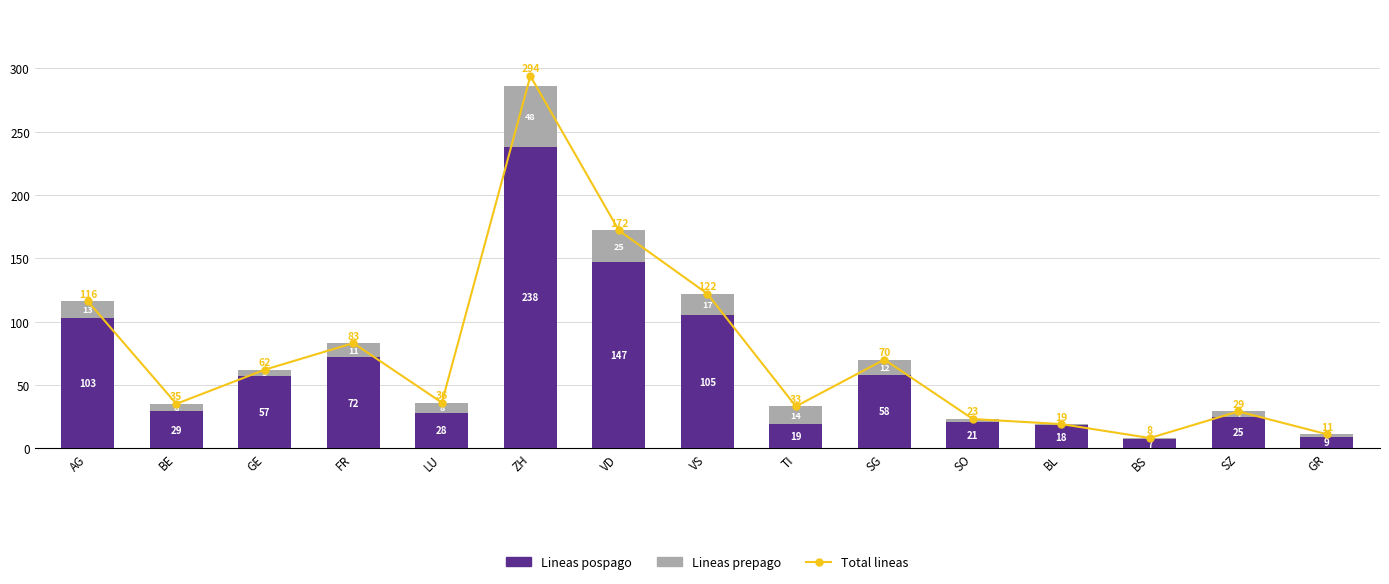

How many series are shown in this chart?

3